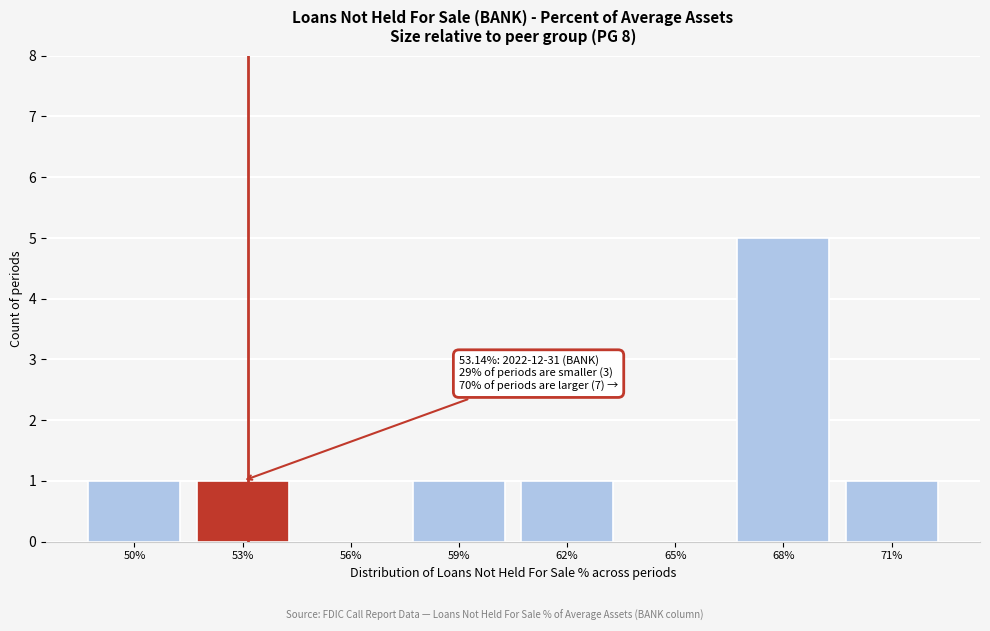

Reading right to left, list all the values displayed in this chart.

71%=1	68%=5	65%=0	62%=1	59%=1	56%=0	53%=1	50%=1